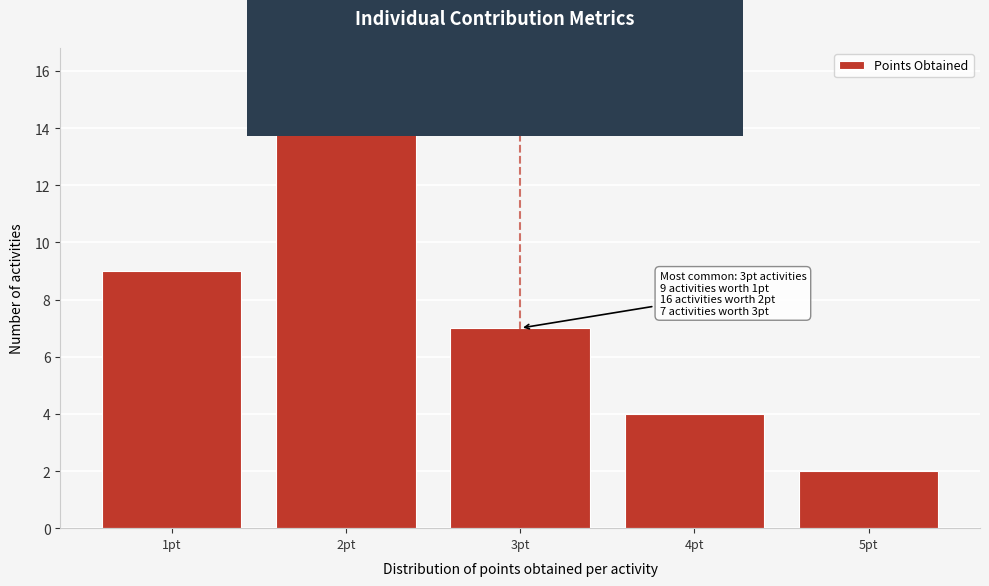

Which range on the x-axis has the tallest bar?

1.5 to 2.5